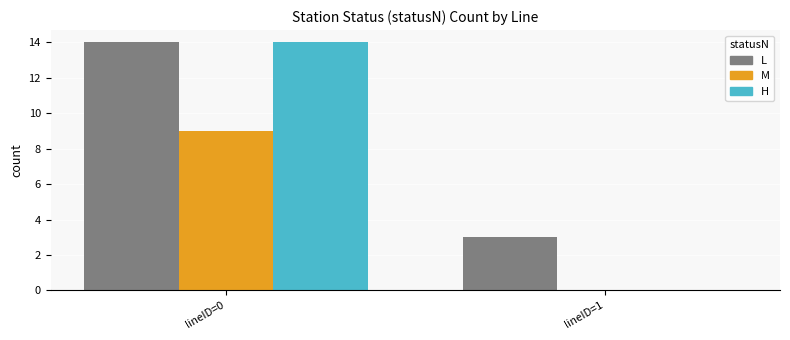

The value of H at lineID=1 is 8. True or false?

False